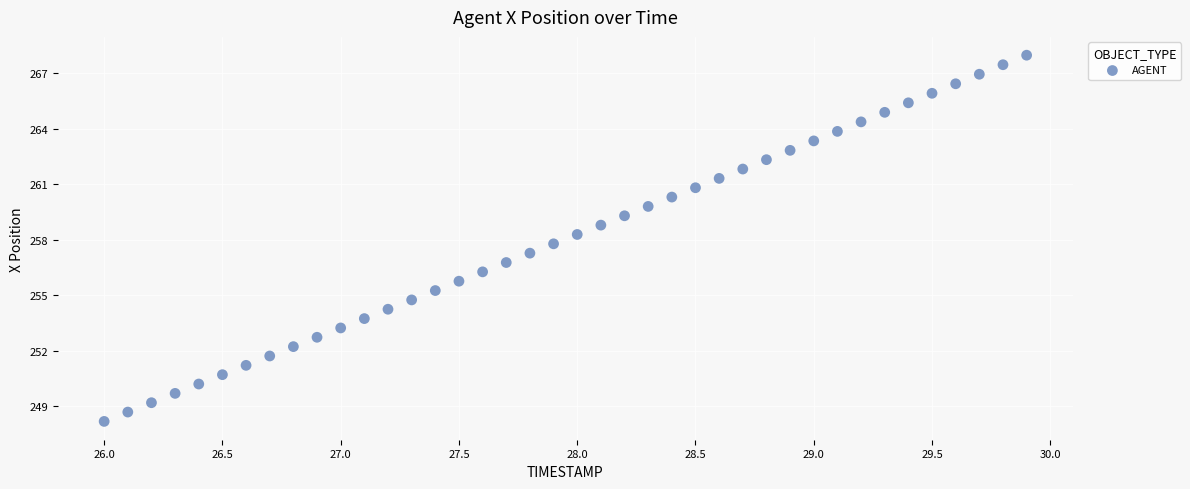

What is the range of X values (max minus min)?

3.9